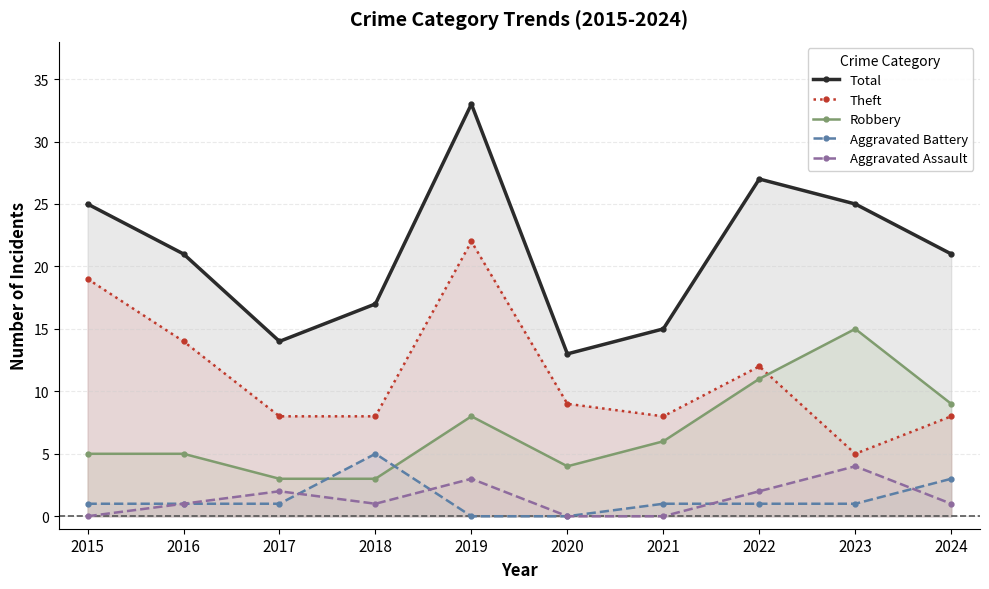

Reading left to right, extract all data points from this chart.

Total: 25	21	14	17	33	13	15	27	25	21
Theft: 19	14	8	8	22	9	8	12	5	8
Robbery: 5	5	3	3	8	4	6	11	15	9
Aggravated Battery: 1	1	1	5	0	0	1	1	1	3
Aggravated Assault: 0	1	2	1	3	0	0	2	4	1